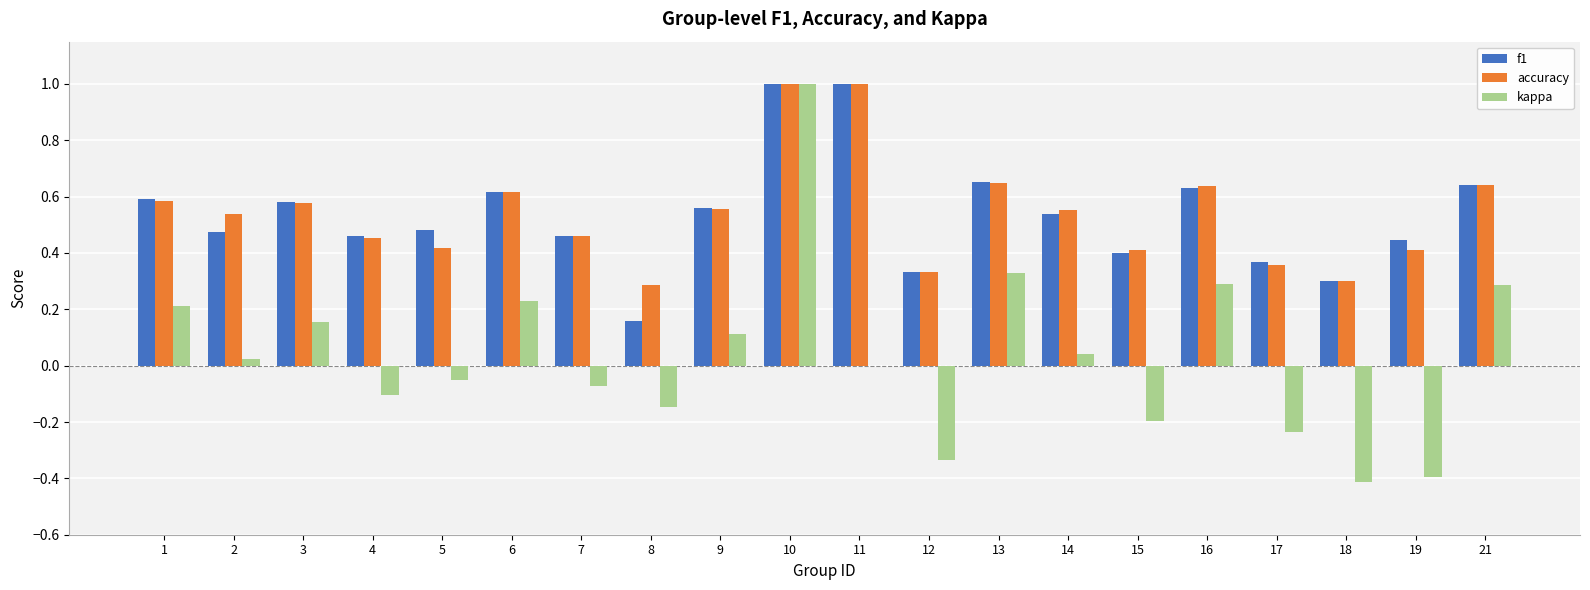

What is the sum of all accuracy values?

10.8